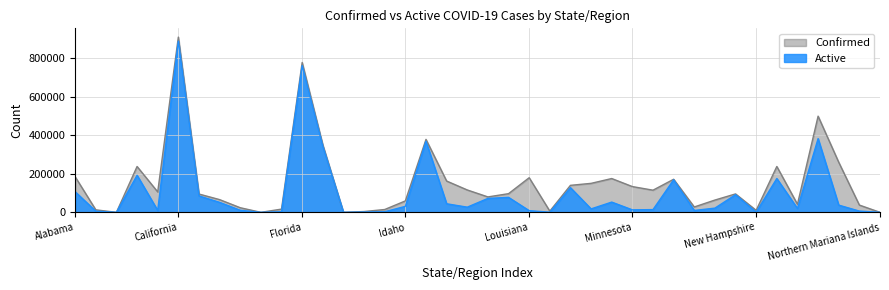

Which series has the largest range (max minus min)?

Confirmed